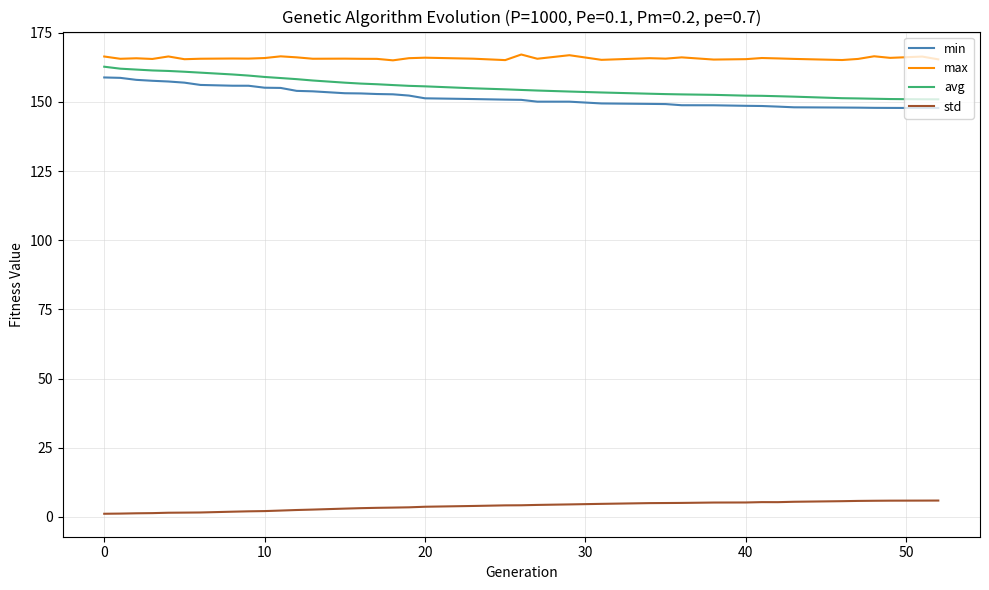

Which series has the largest total across all categories?

max